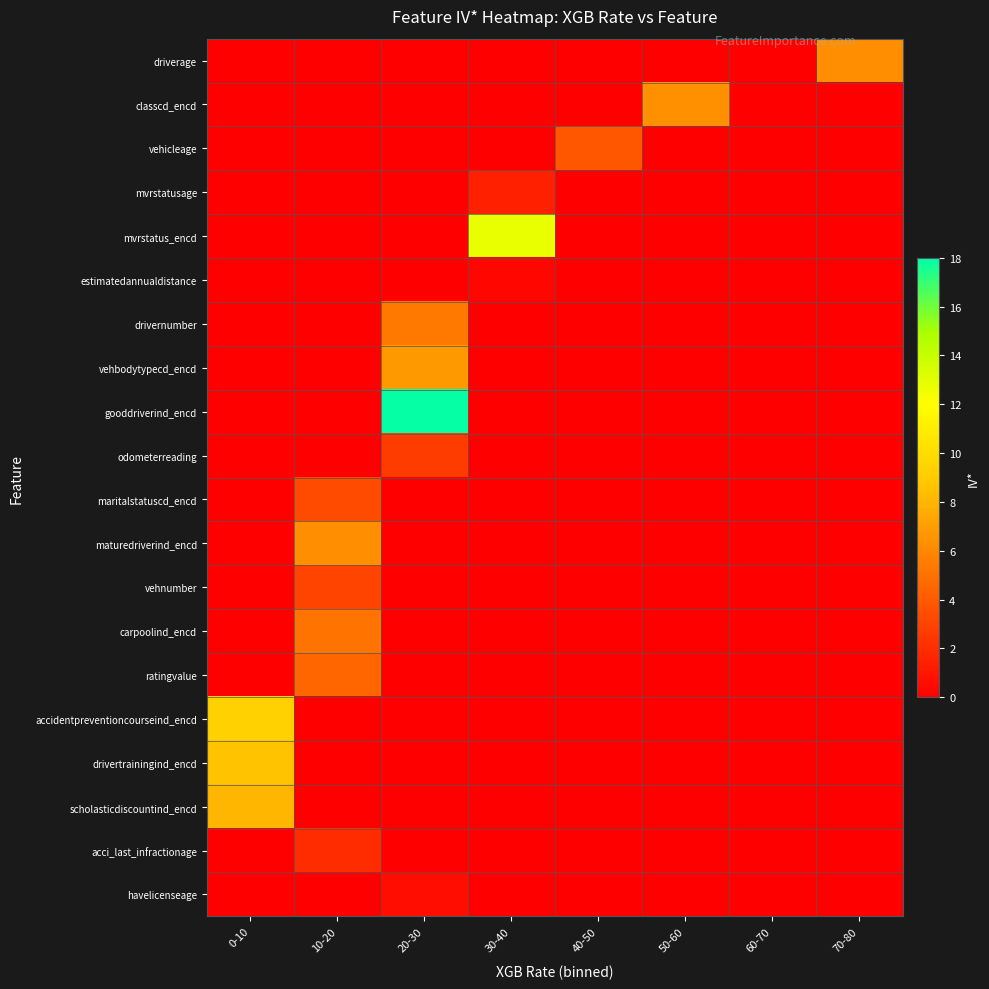

Rank the series at 10-20 from lowest to highest value.

driverage, classcd_encd, vehicleage, mvrstatusage, mvrstatus_encd, estimatedannualdistance, drivernumber, vehbodytypecd_encd, gooddriverind_encd, odometerreading, accidentpreventioncourseind_encd, drivertrainingind_encd, scholasticdiscountind_encd, havelicenseage, acci_last_infractionage, vehnumber, maritalstatuscd_encd, ratingvalue, carpoolind_encd, maturedriverind_encd